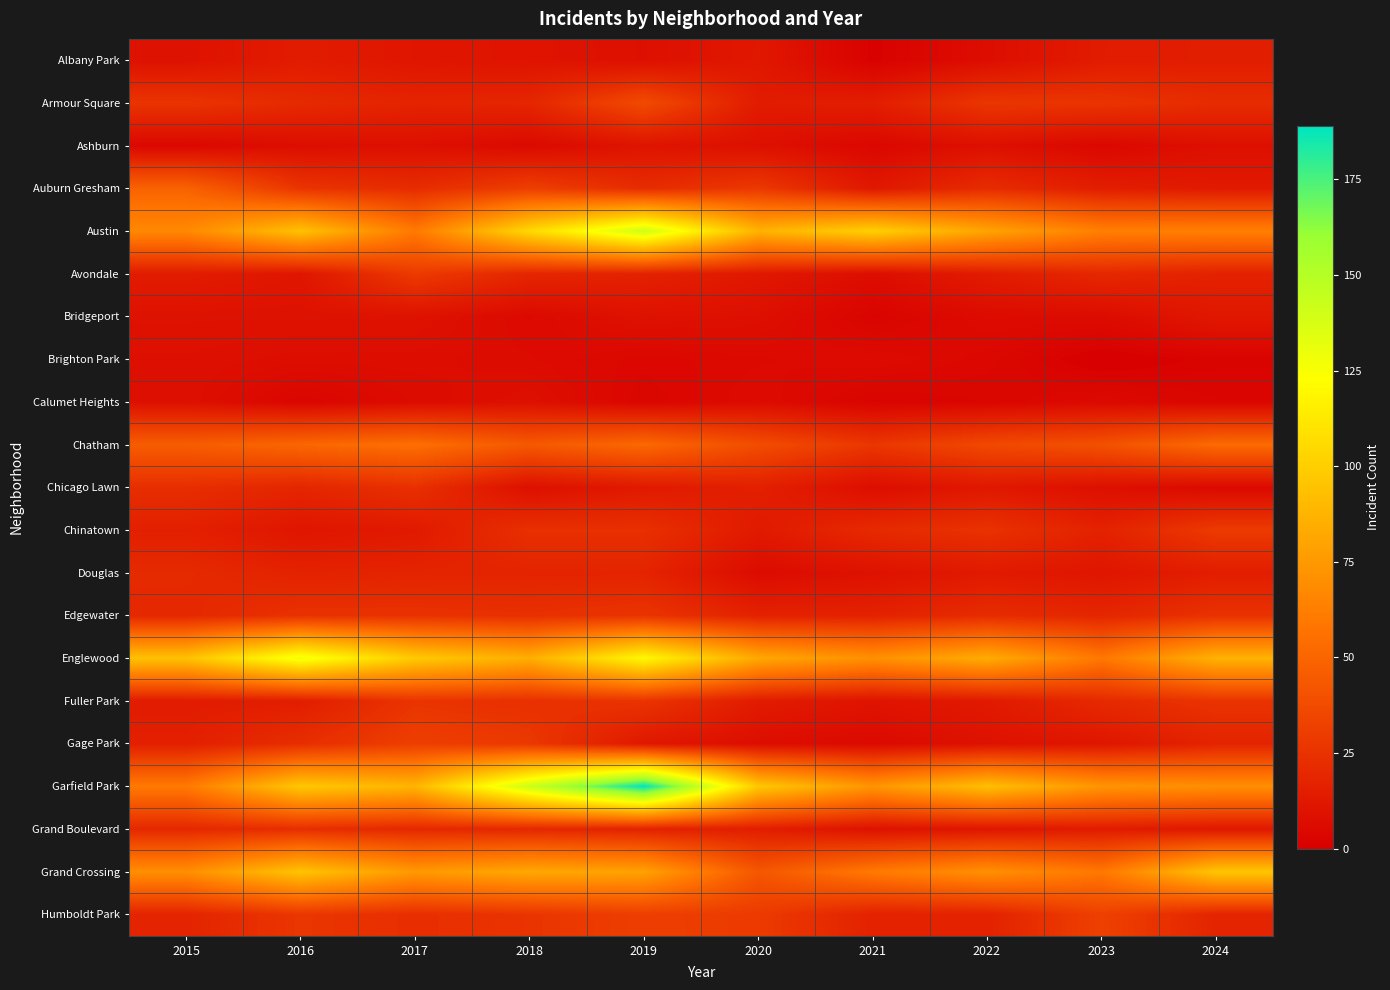

At 2020, list the series in order from smallest to largest.

Brighton Park, Calumet Heights, Douglas, Gage Park, Ashburn, Bridgeport, Albany Park, Avondale, Chinatown, Armour Square, Fuller Park, Grand Boulevard, Chicago Lawn, Edgewater, Auburn Gresham, Humboldt Park, Chatham, Grand Crossing, Englewood, Austin, Garfield Park